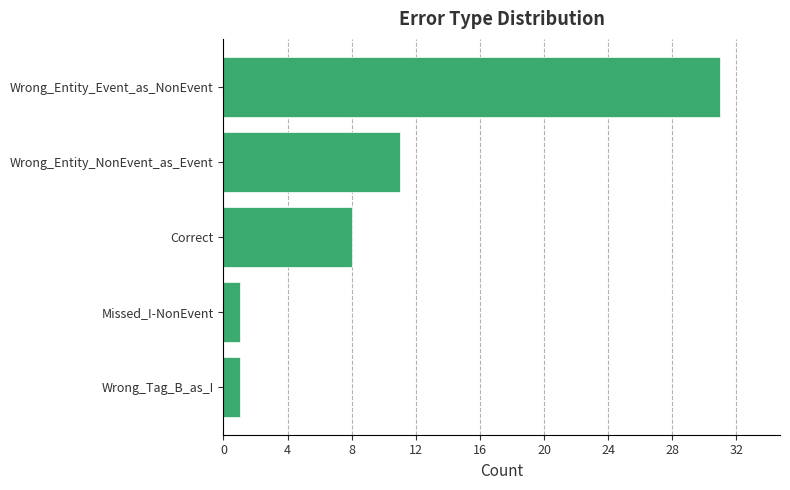

What is the change in value from Wrong_Entity_NonEvent_as_Event to Wrong_Entity_Event_as_NonEvent?

+20